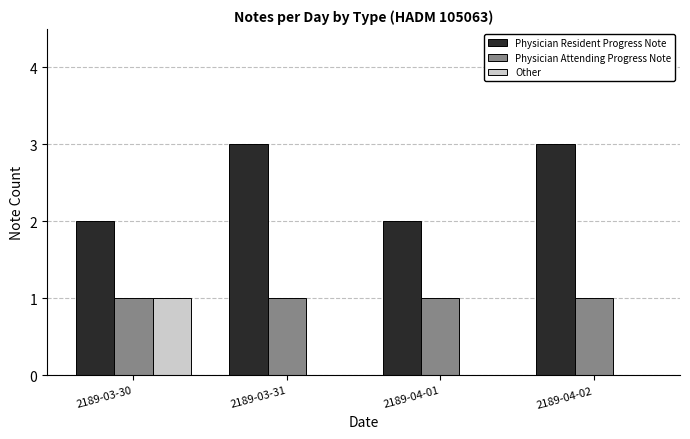

Between 2189-03-31 and 2189-04-01, which series saw the biggest shift?

Physician Resident Progress Note